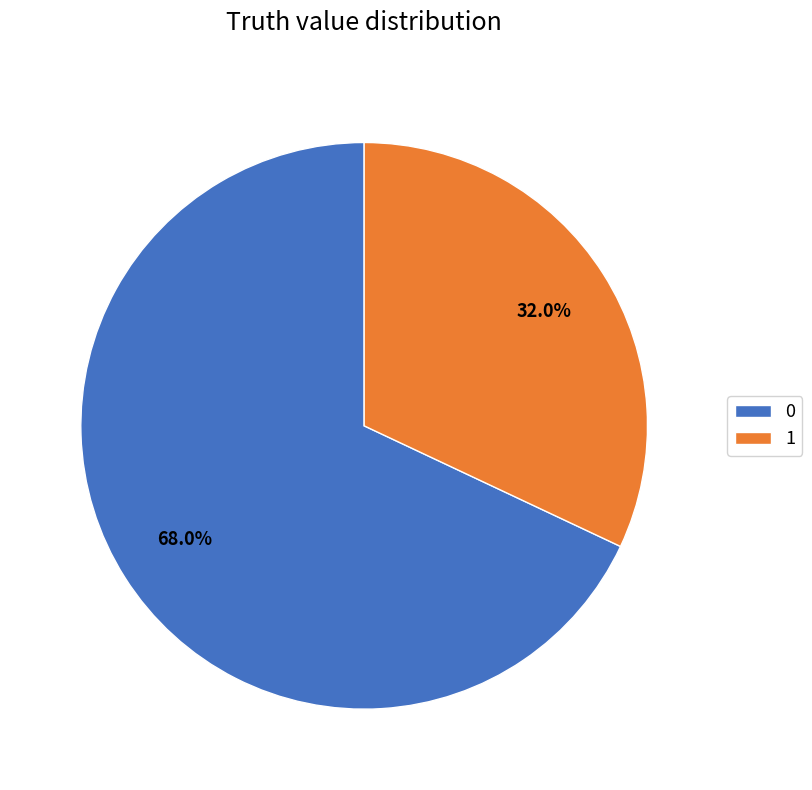

Rank the categories by value from lowest to highest.

1, 0